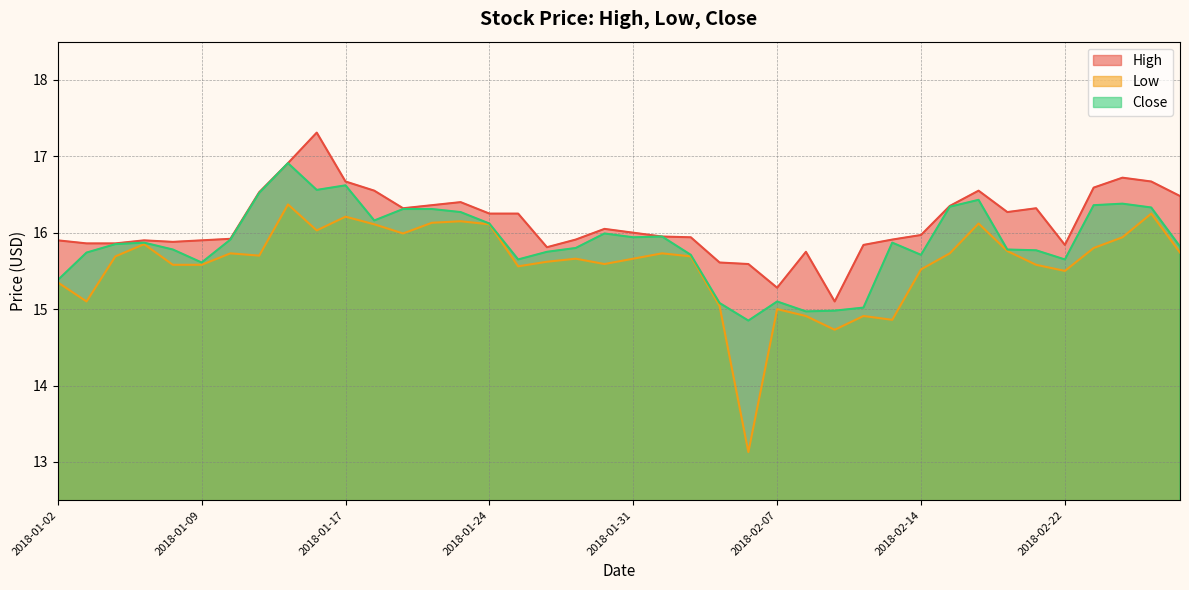

What is the difference between the Close values at 2018-02-26 and 2018-02-20?

0.6